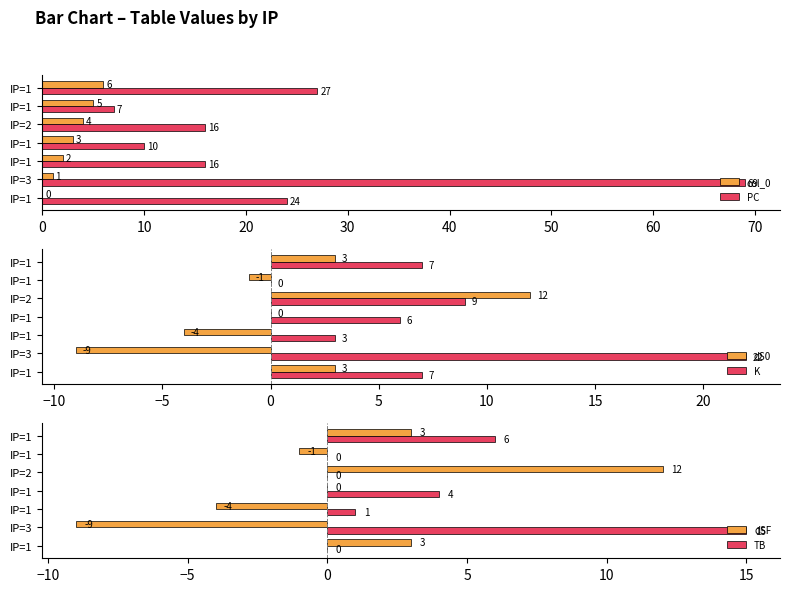

What is the average value of the col_0 series?

3